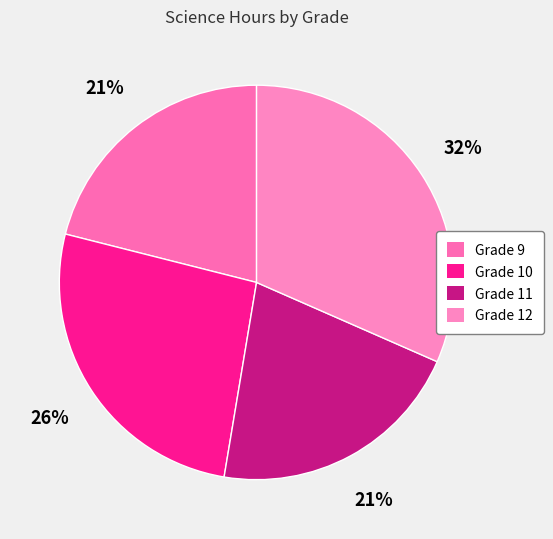

Between Grade 10 and Grade 12, which is larger?

Grade 12